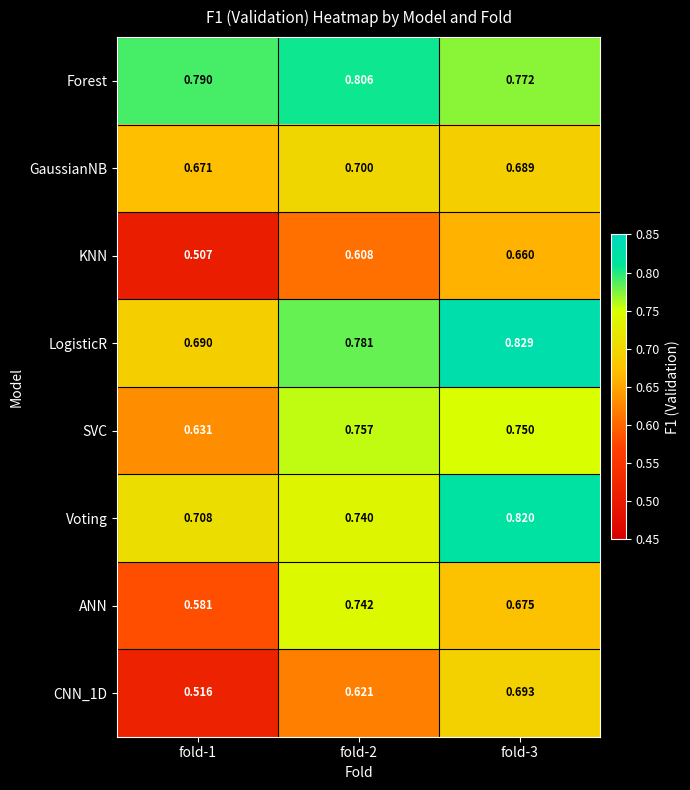

Is the value of Voting at fold-2 greater than the value of Forest at fold-3?

No